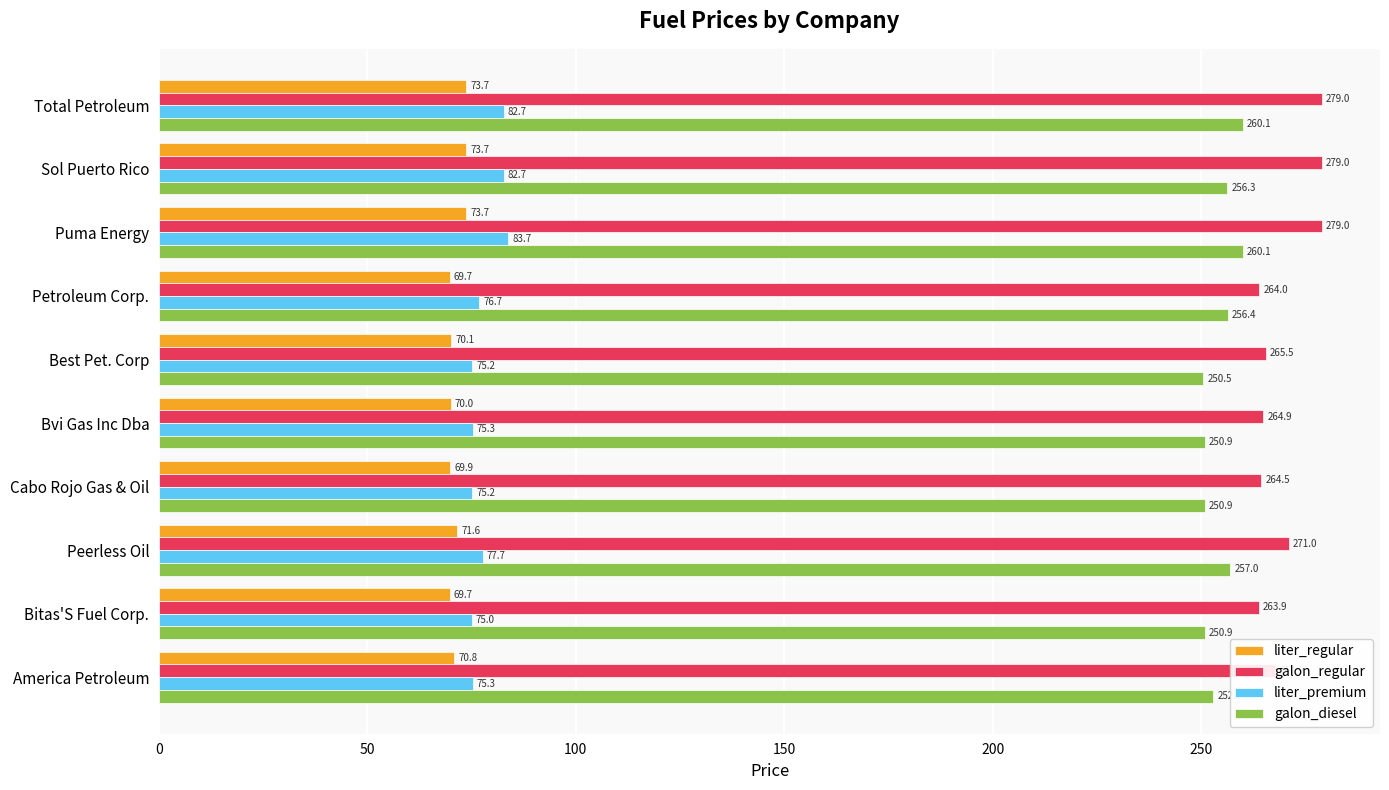

What is the difference between the maximum and second lowest values in the liter_premium series?

8.5